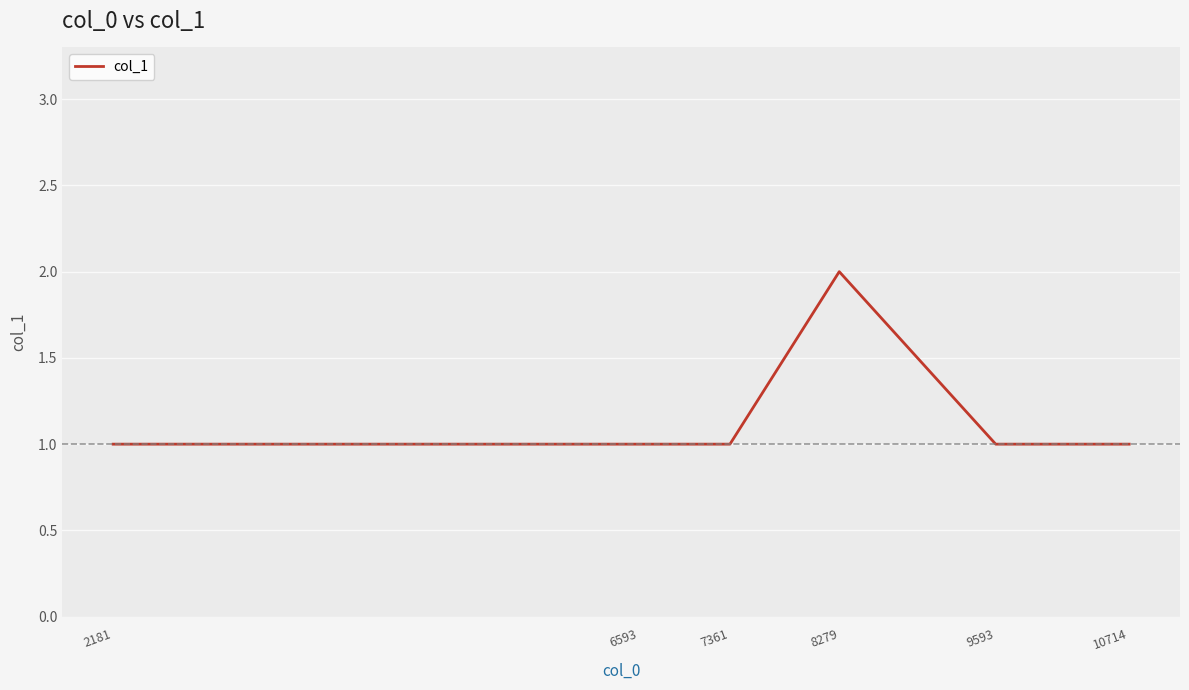

Reading left to right, transcribe all the data shown in this chart.

1	1	1	2	1	1